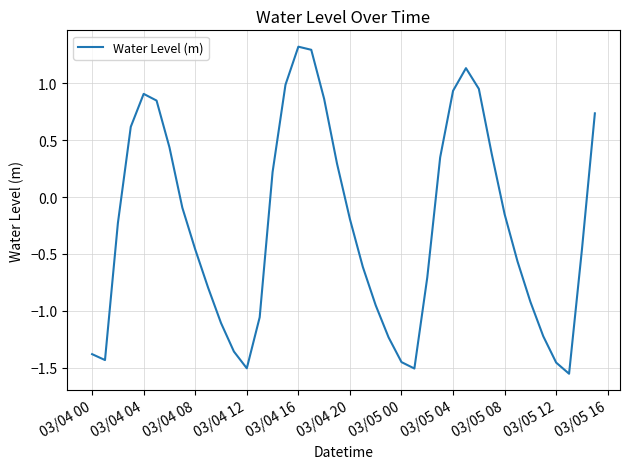

What is the difference between the maximum and minimum values?

2.9